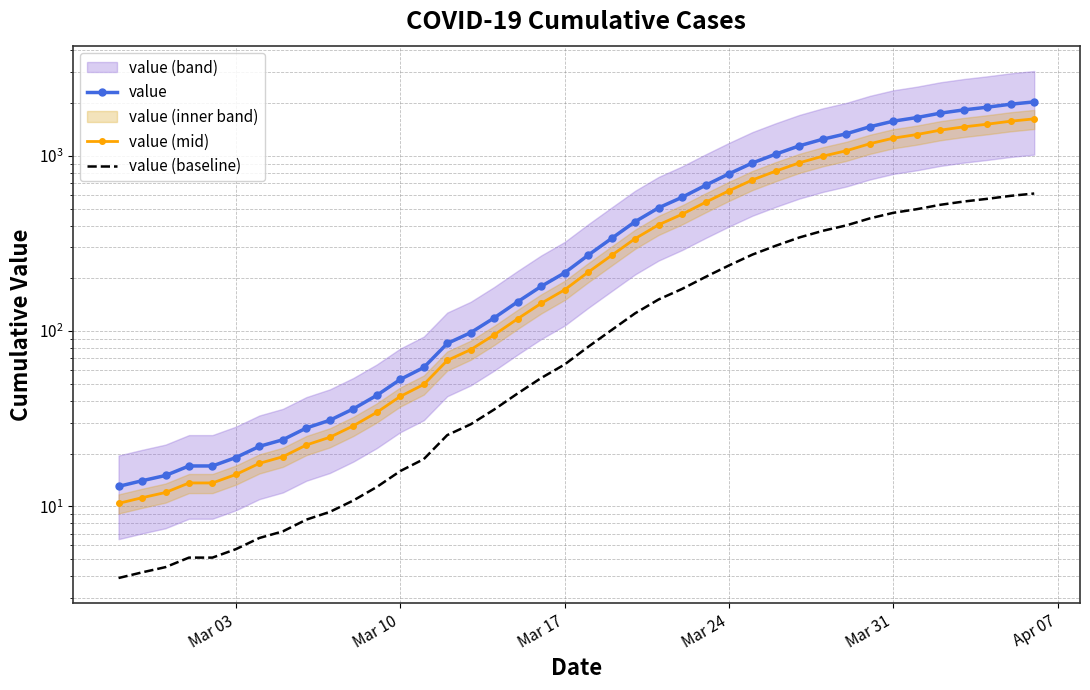

How many data points in value (baseline) are less than 81?

20